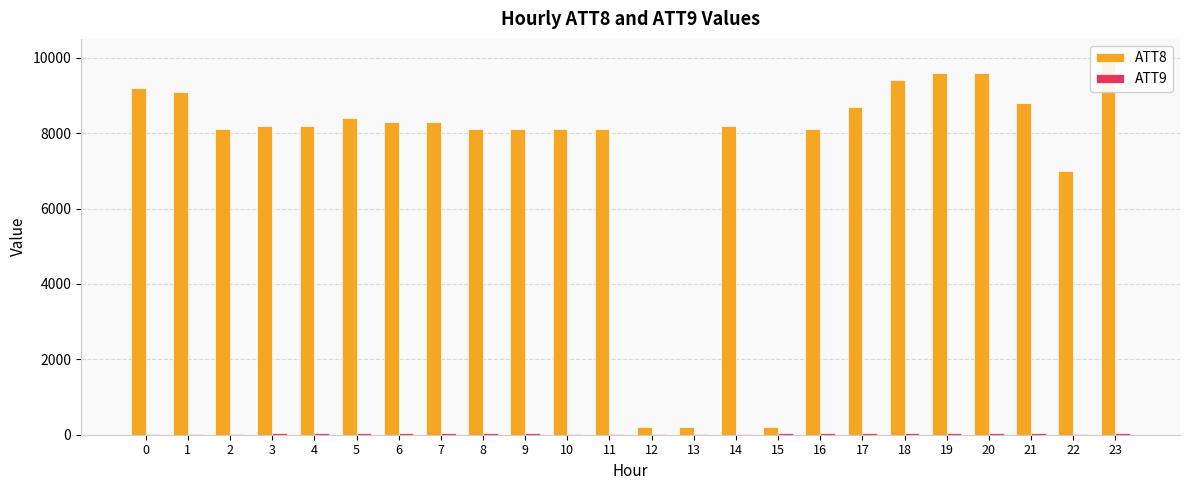

Which category has the highest value in the ATT8 series?

23